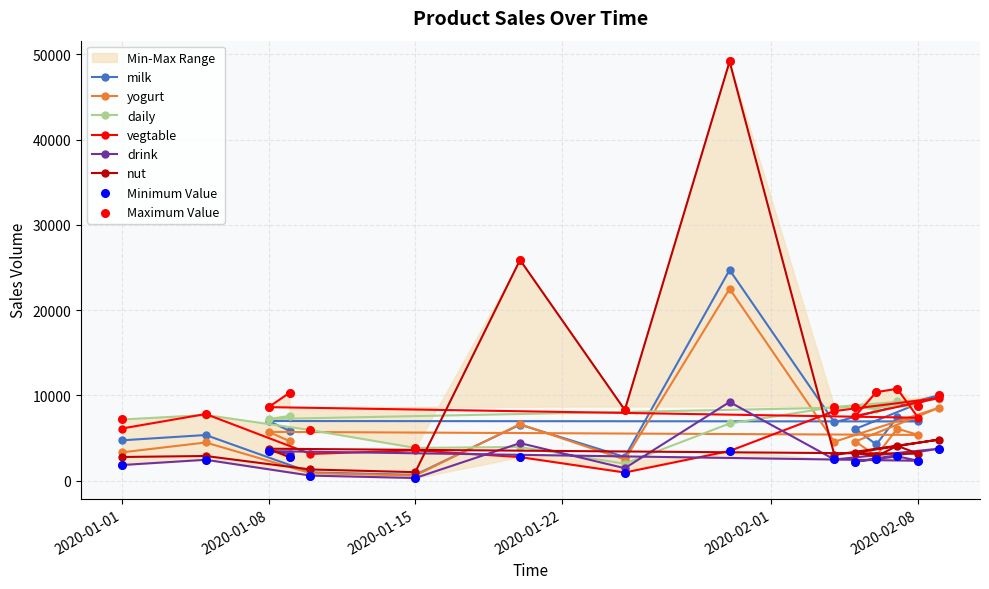

What are all the series names shown in the legend?

milk, yogurt, daily, vegtable, drink, nut